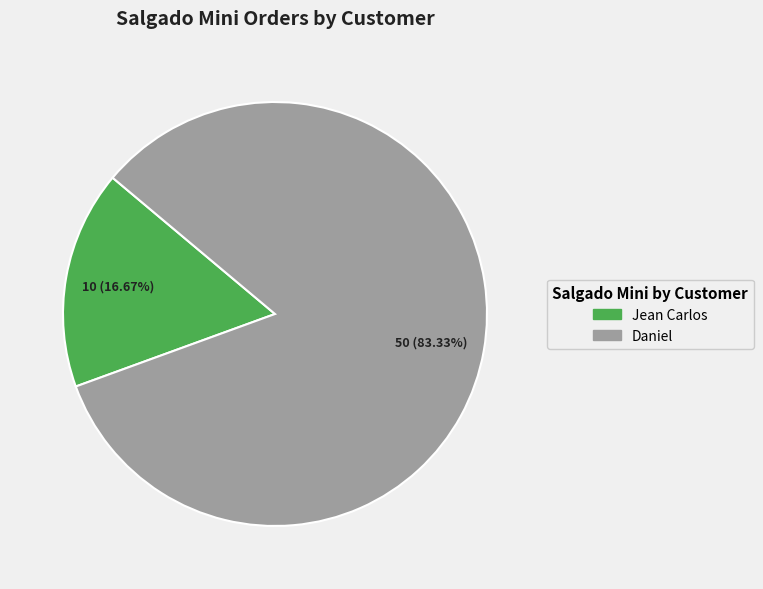

To the nearest percent, what is the difference between the Jean Carlos and Daniel slice percentages?

67%